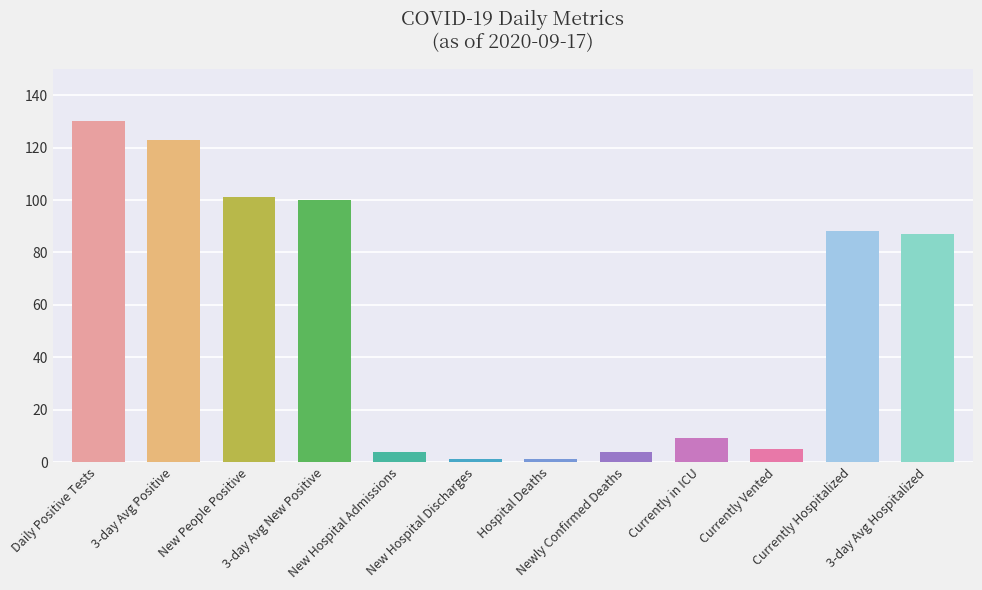

Which has a higher value, Daily Positive Tests or 3-day Avg Hospitalized?

Daily Positive Tests